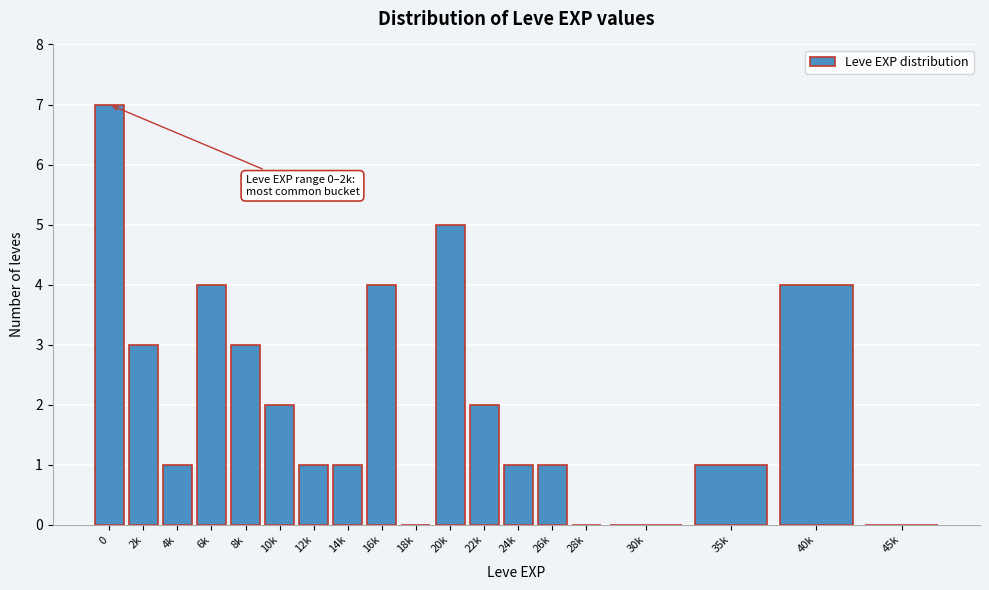

Reading right to left, transcribe all the data shown in this chart.

45k=0	40k=4	35k=1	30k=0	28k=0	26k=1	24k=1	22k=2	20k=5	18k=0	16k=4	14k=1	12k=1	10k=2	8k=3	6k=4	4k=1	2k=3	0=7